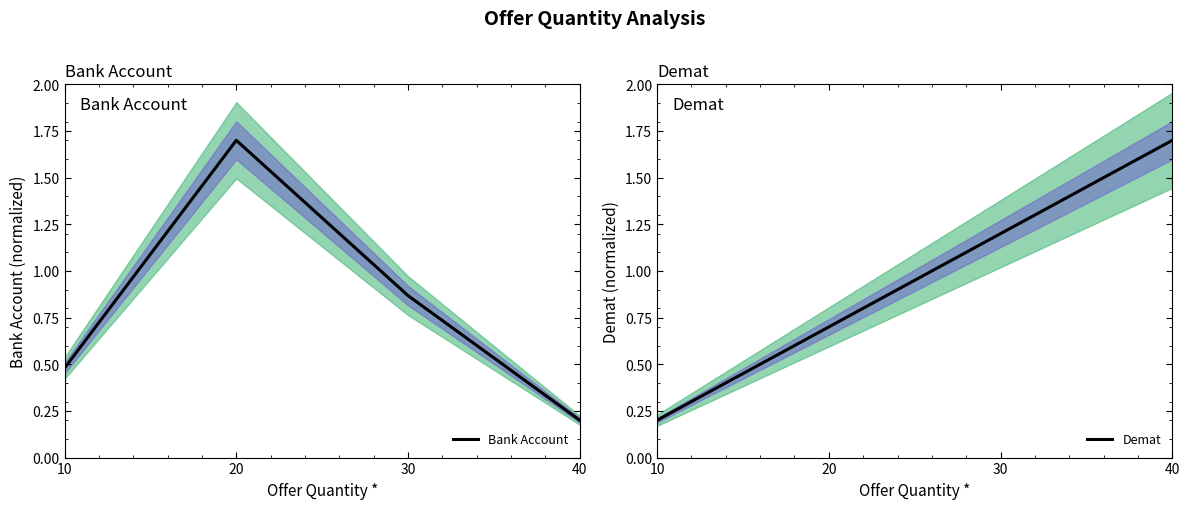

What is the sum of all Bank Account values?

3.2